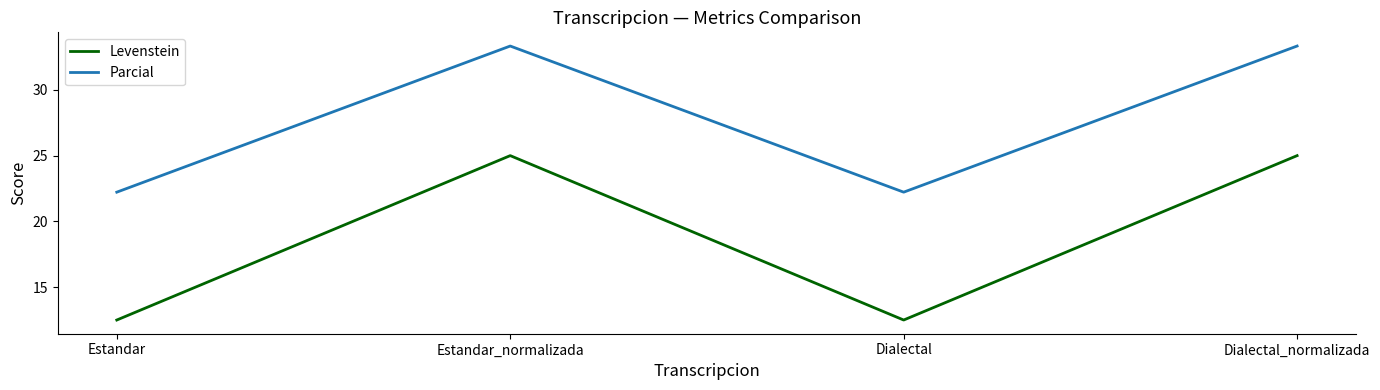

What is the maximum value for Levenstein?

25.0